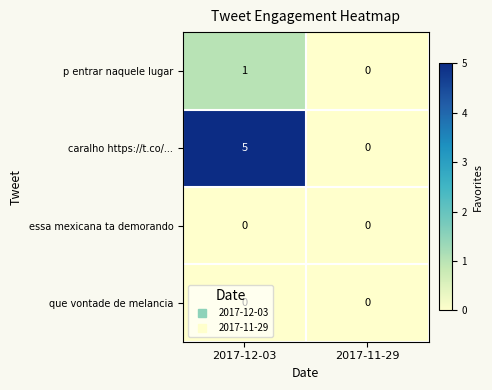

Is the value of caralho https://t.co/... at 2017-12-03 greater than the value of essa mexicana ta demorando at 2017-12-03?

Yes